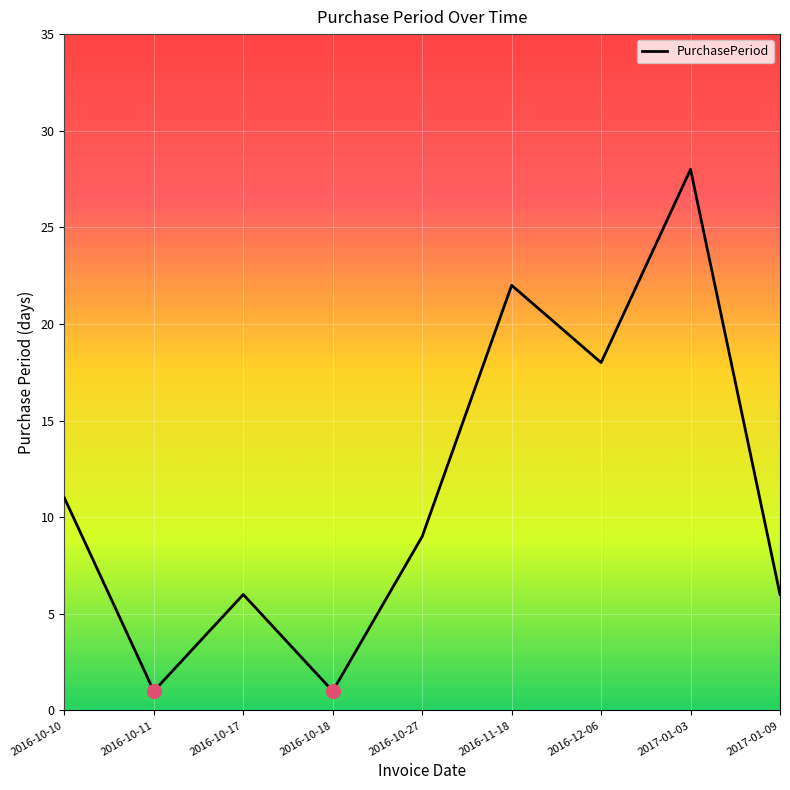

What is the maximum value shown in the chart?

28